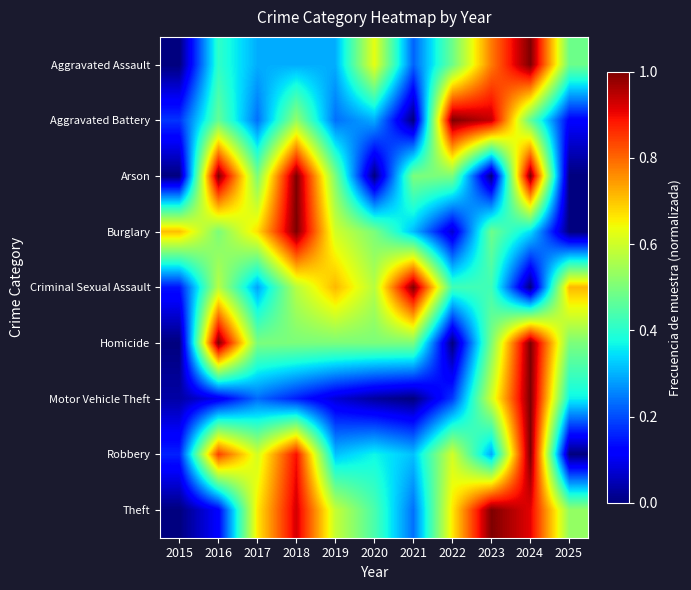

At 2018, list the series in order from smallest to largest.

Motor Vehicle Theft, Aggravated Assault, Homicide, Aggravated Battery, Criminal Sexual Assault, Robbery, Theft, Arson, Burglary